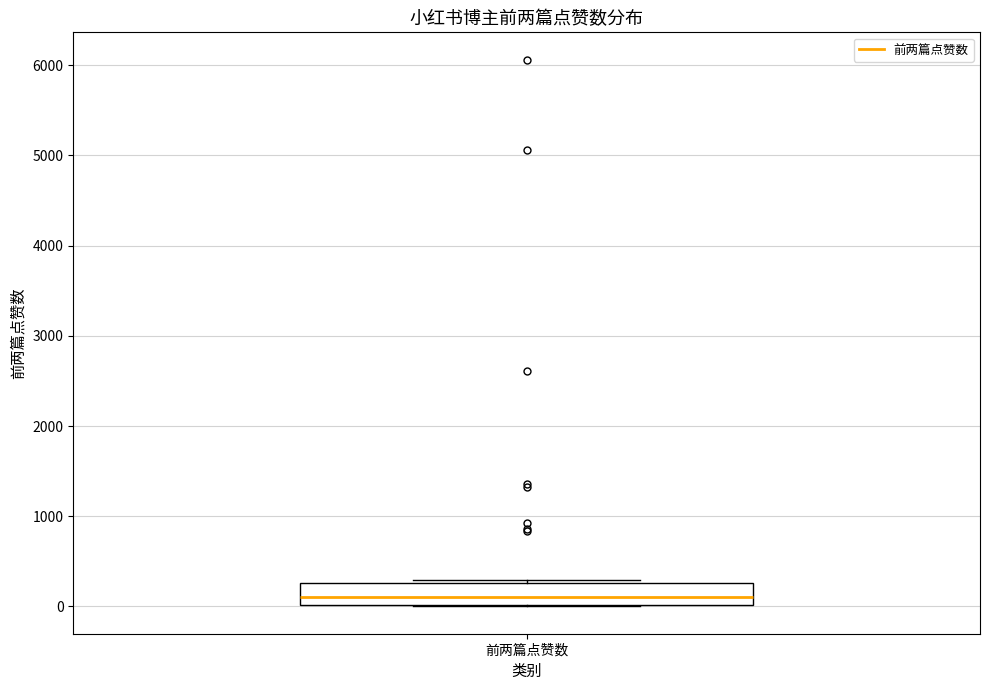

Where is the upper edge of the box for 前两篇点赞数 on the y-axis? The values are not printed on the chart, so give them approximately, as read against the axis.

300